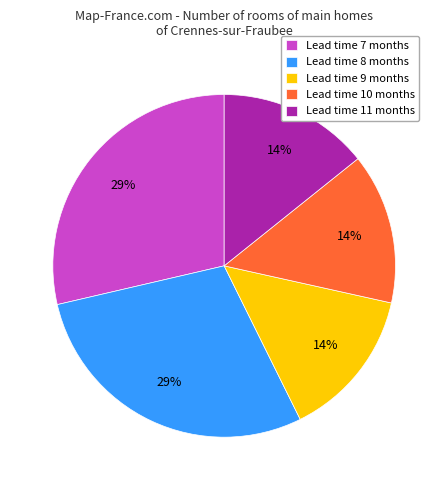

Combined, do Lead time 9 months and Lead time 7 months account for over 50%?

No